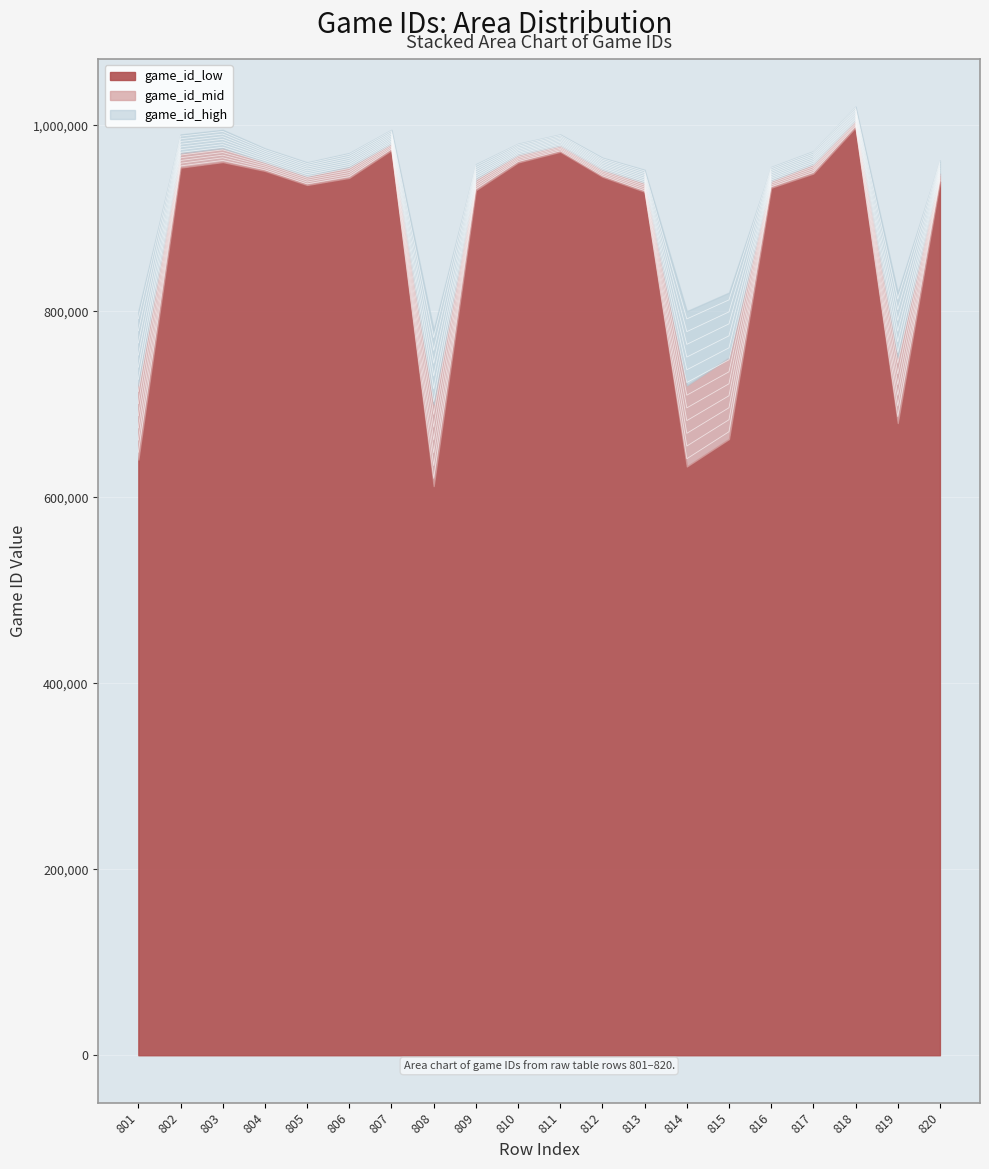

At which category does game_id_mid reach its first local peak?

803